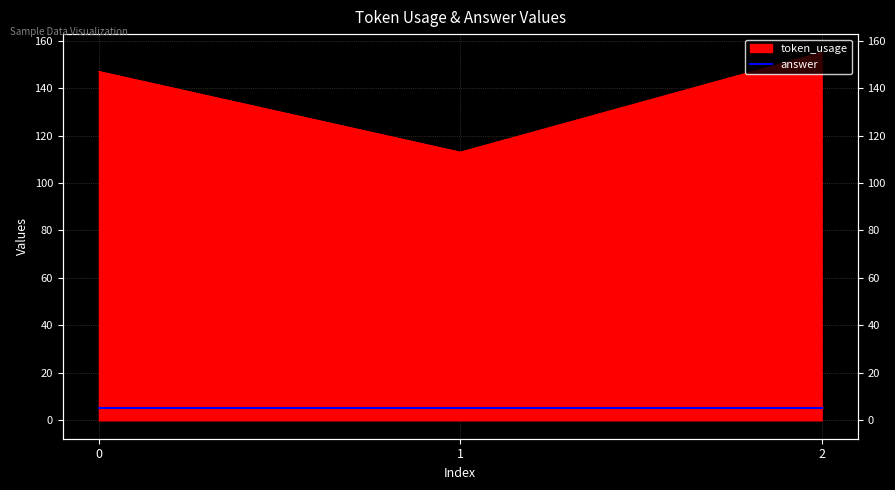

Does the chart have visible grid lines?

Yes